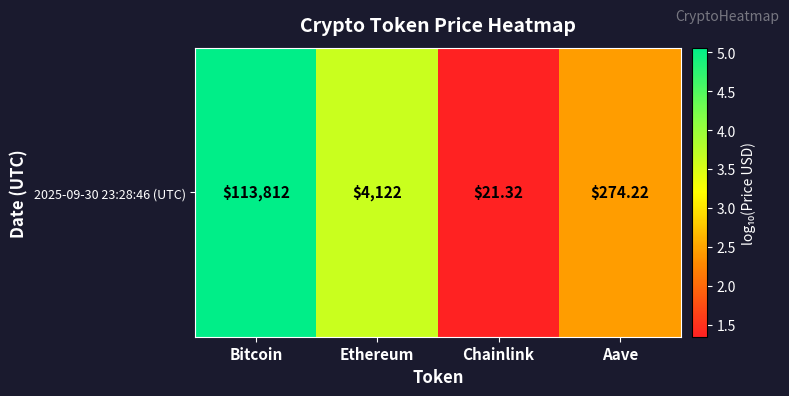

Approximately how many times larger is the value at Aave compared to Ethereum?

0.7